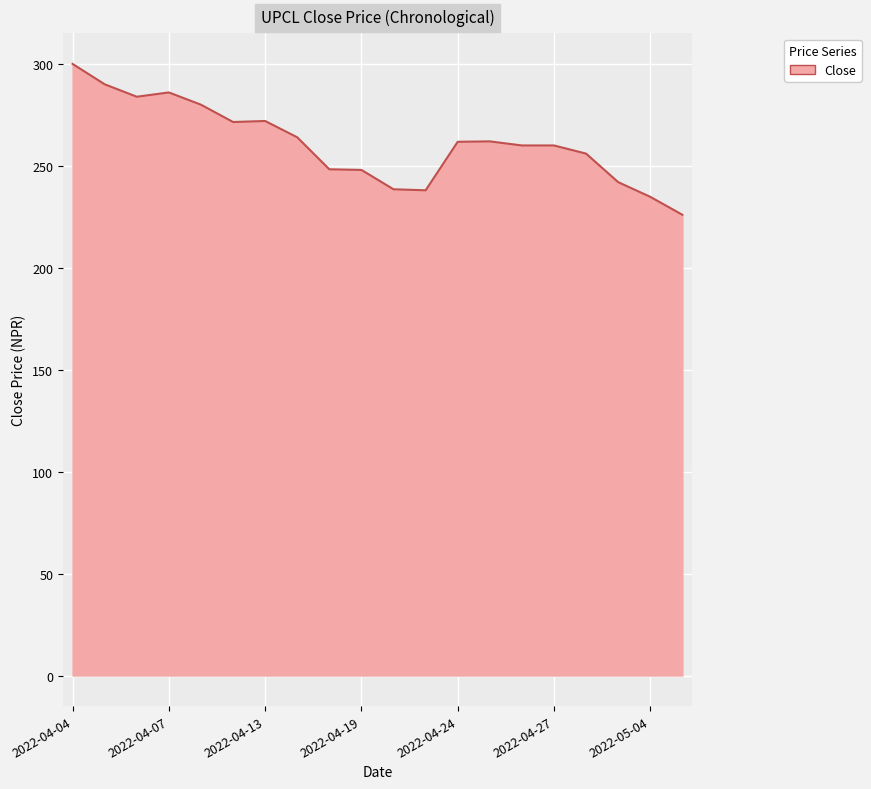

What is the minimum value shown in the chart?

226.0